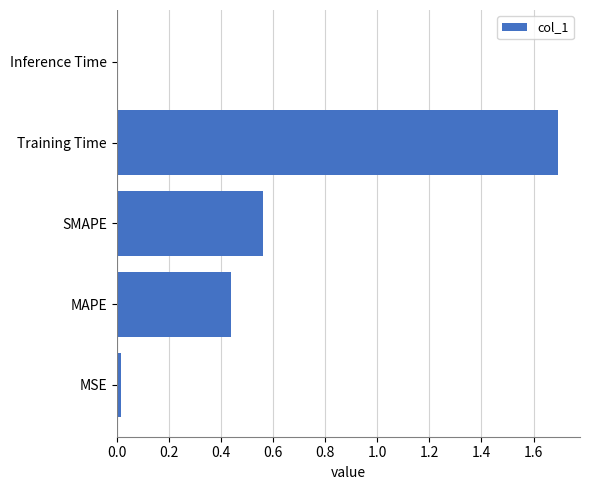

The value at SMAPE is 0.9. True or false?

False